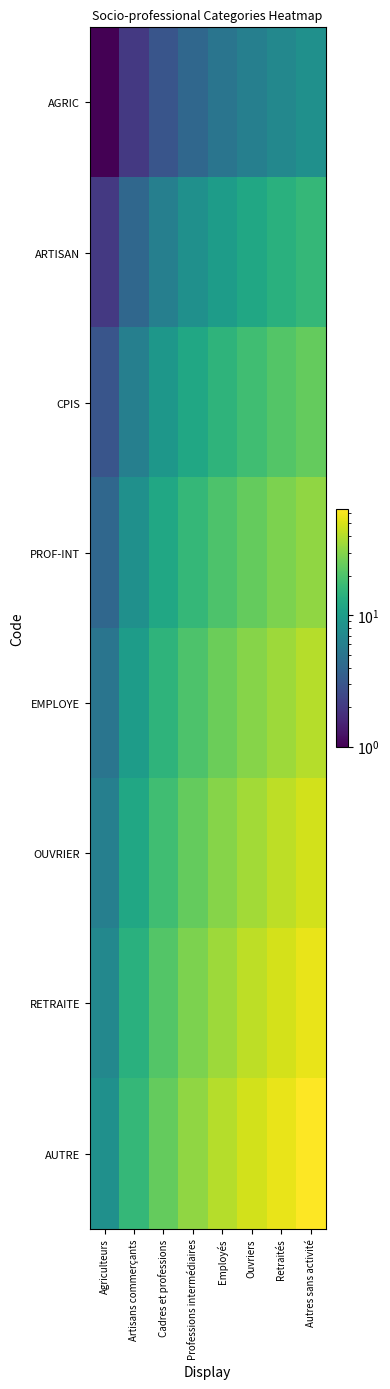

What is the greatest value displayed?

64